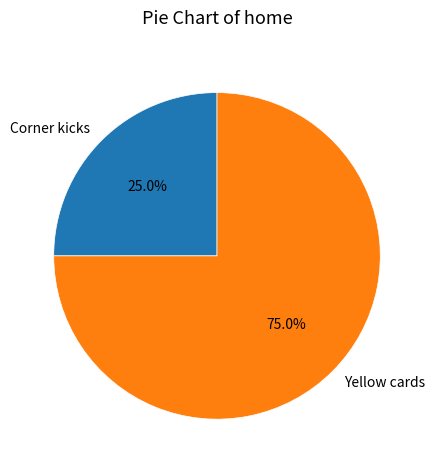

Between Yellow cards and Corner kicks, which is larger?

Yellow cards